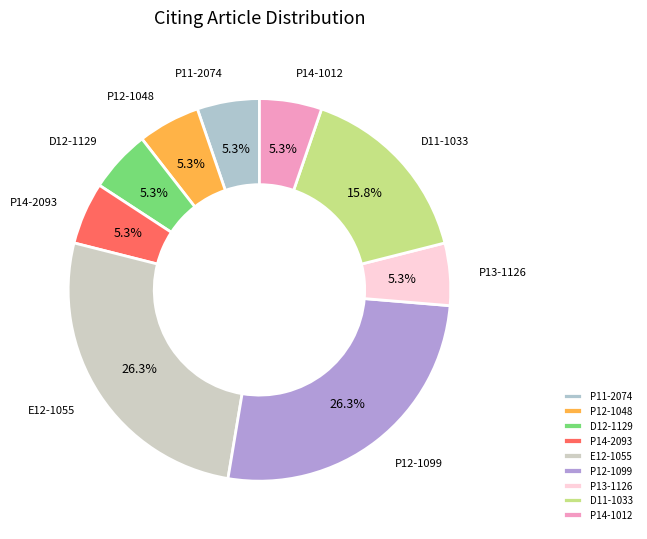

Does any single category account for the majority?

No